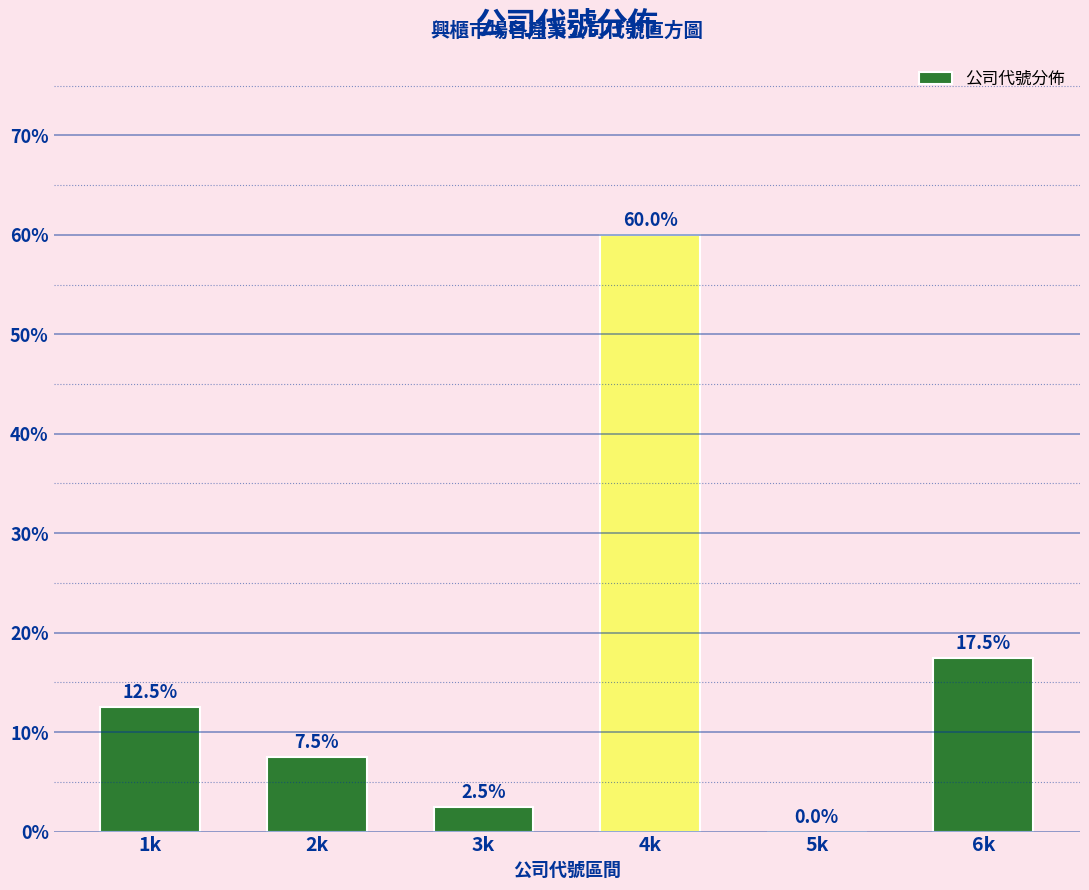

Reading left to right, list all the values displayed in this chart.

1k=12.5	2k=7.5	3k=2.5	4k=60.0	5k=0.0	6k=17.5